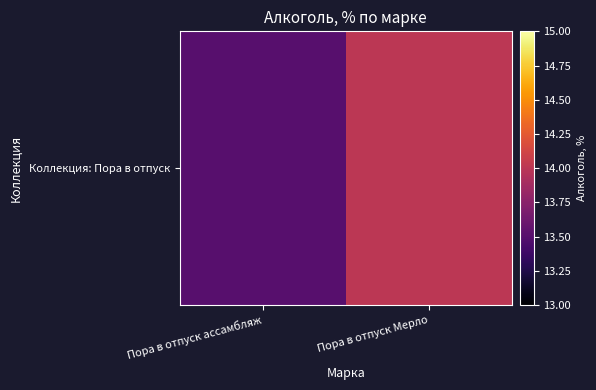

What is the change in value from Пора в отпуск ассамбляж to Пора в отпуск Мерло?

+0.5